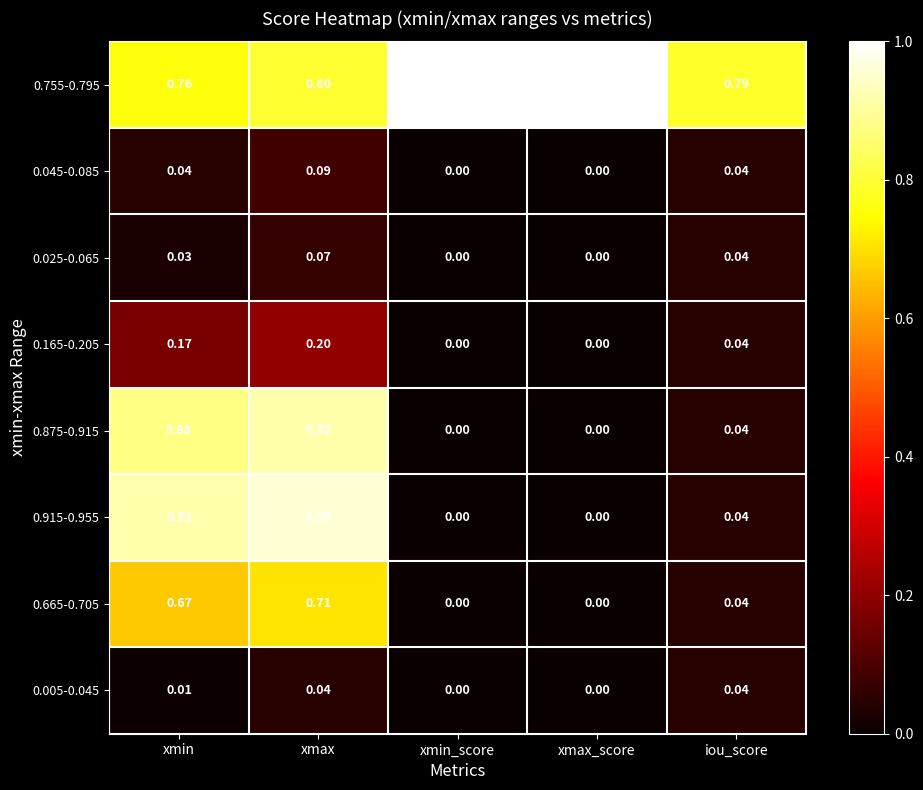

Between xmax and xmin_score, which series saw the biggest shift?

0.915-0.955